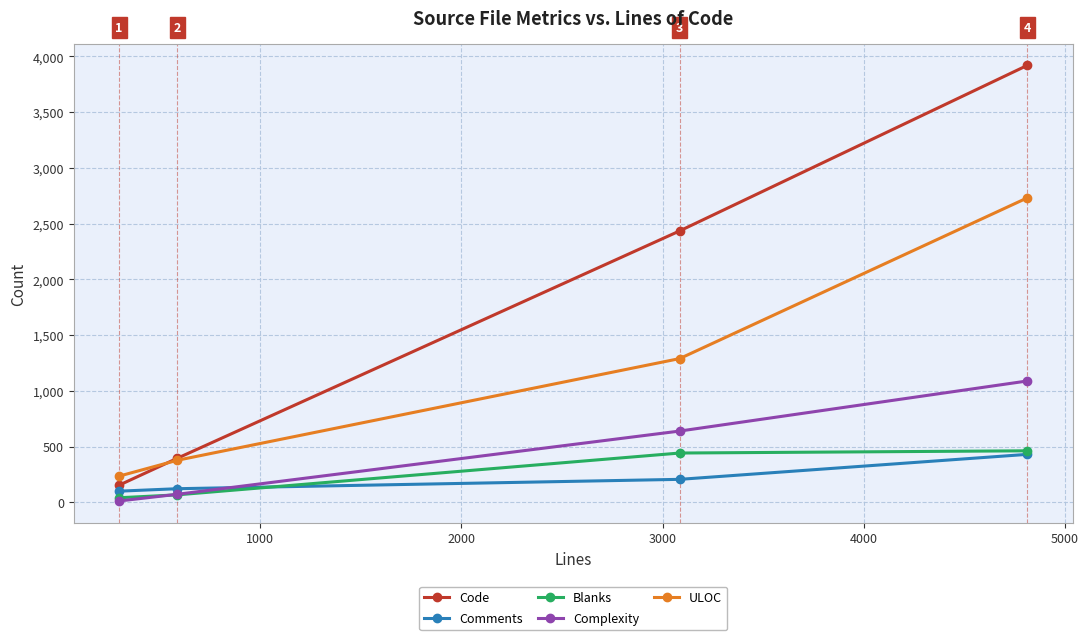

Which series has the largest range (max minus min)?

Code